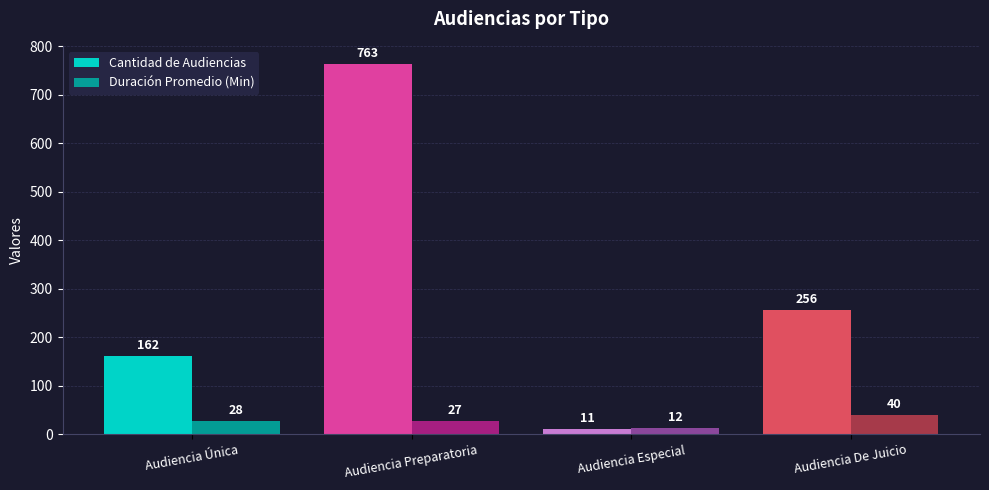

Between Audiencia Preparatoria and Audiencia De Juicio, which series saw the biggest shift?

Cantidad de Audiencias